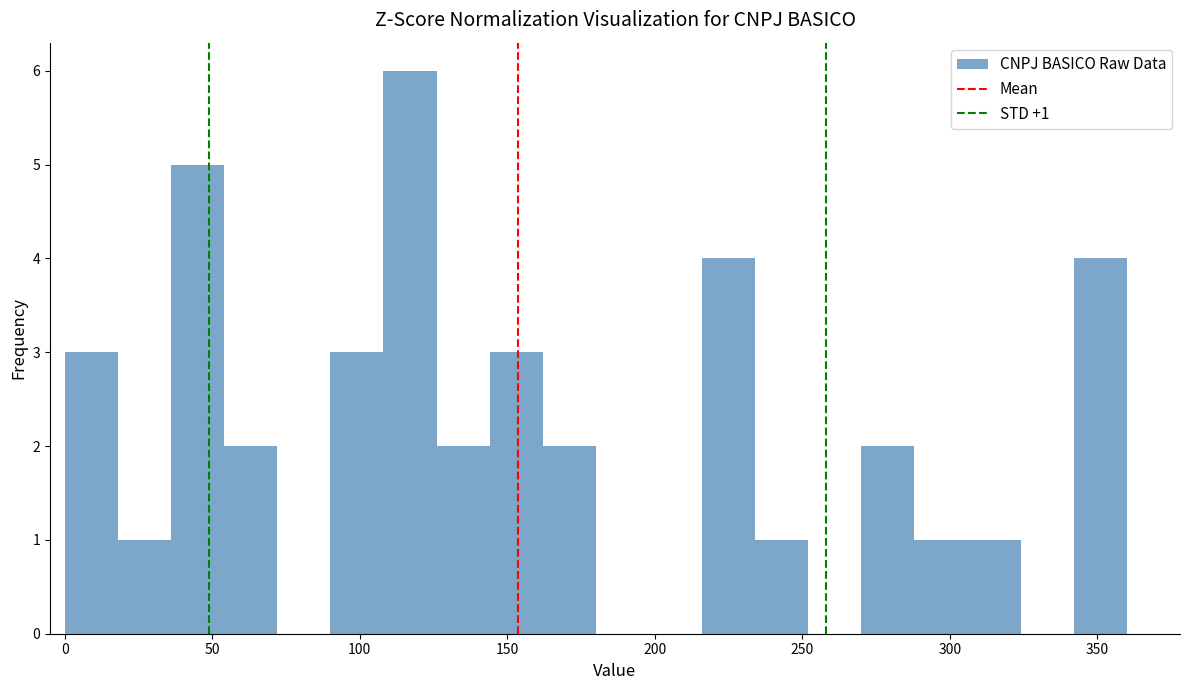

Around what value on the x-axis is the tallest bar? Give the approximate position of its centre, as read against the axis.

115